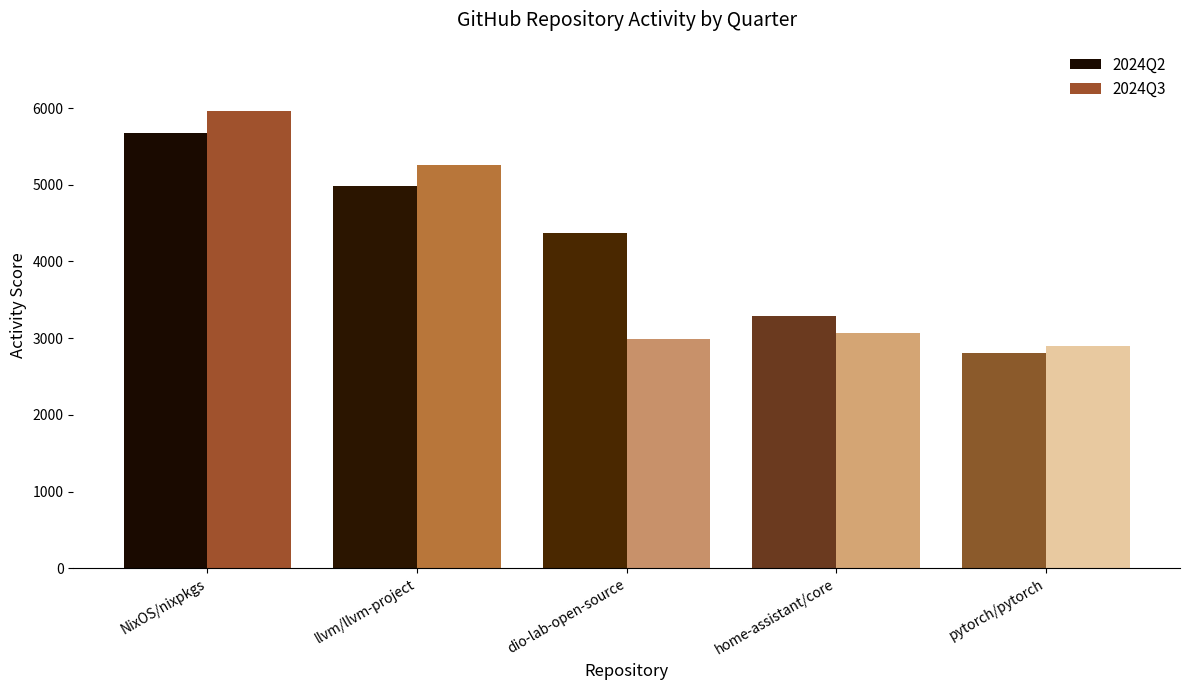

Which series has the widest spread of values?

2024Q3